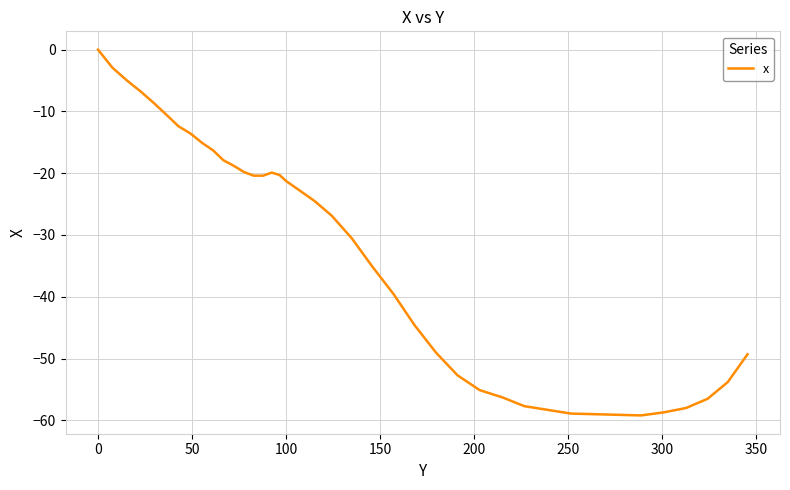

What is the difference between the maximum and minimum values?

59.2